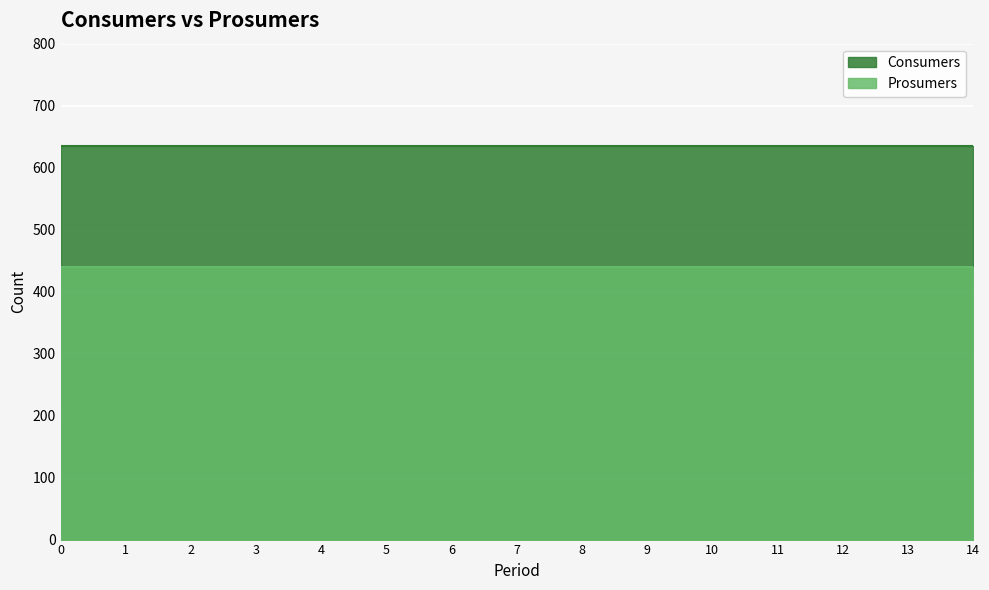

Reading left to right, what are all the values shown in this chart?

Consumers: 0=635	1=635	2=635	3=635	4=635	5=635	6=635	7=635	8=635	9=635	10=635	11=635	12=635	13=635	14=635
Prosumers: 0=440	1=440	2=440	3=440	4=440	5=440	6=440	7=440	8=440	9=440	10=440	11=440	12=440	13=440	14=440